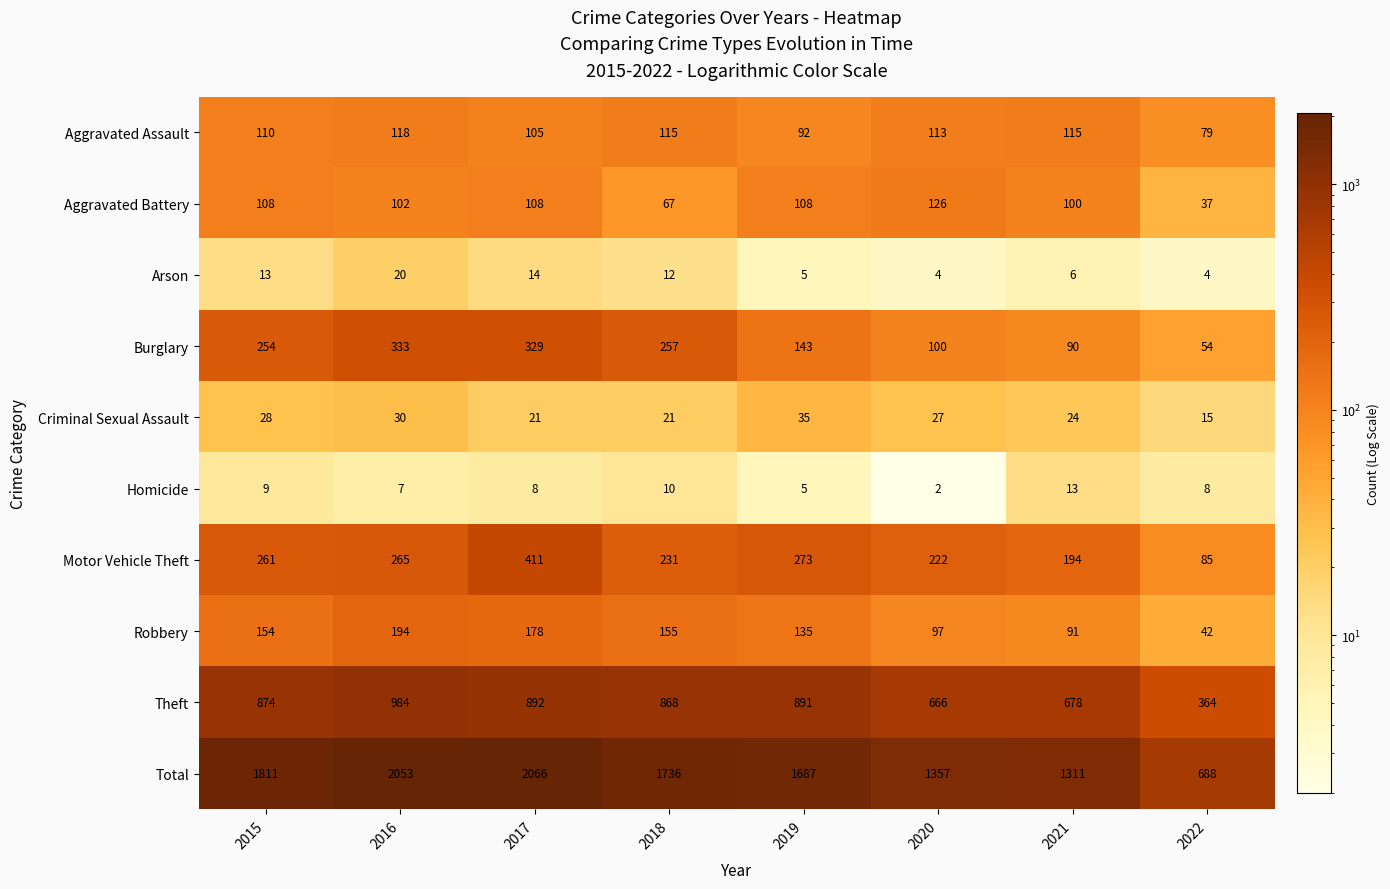

What is the spread (max minus min) of values at 2016?

2046